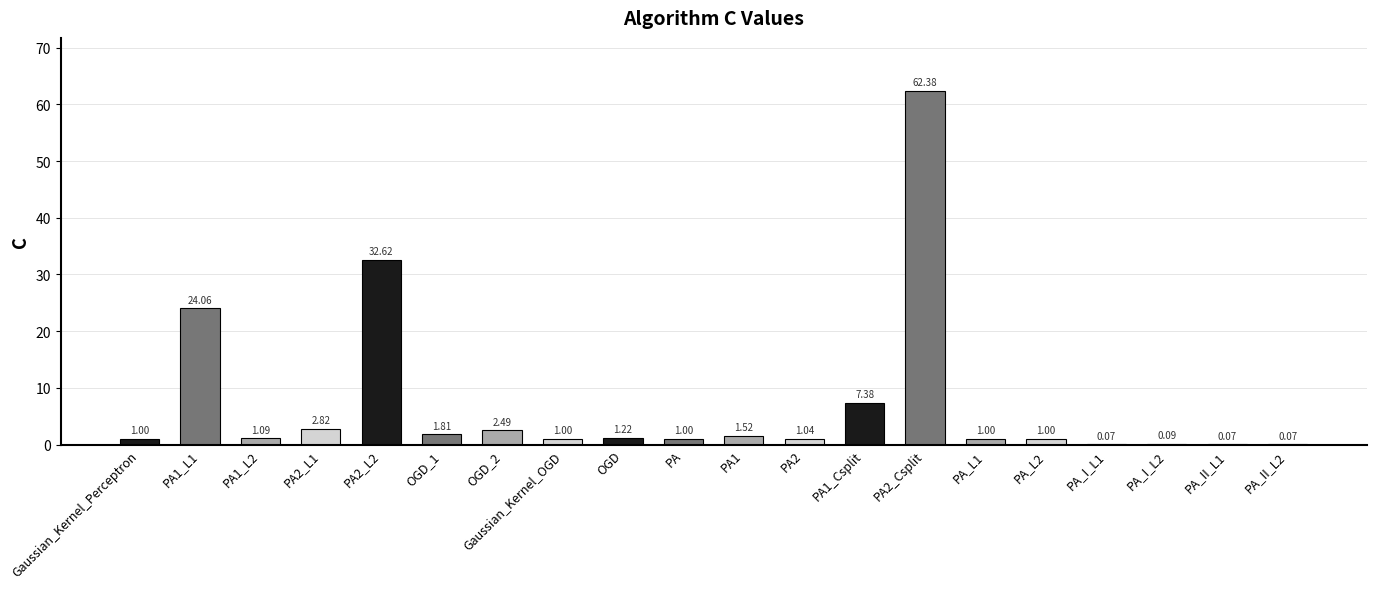

Between PA2_L2 and Gaussian_Kernel_Perceptron, which is larger?

PA2_L2